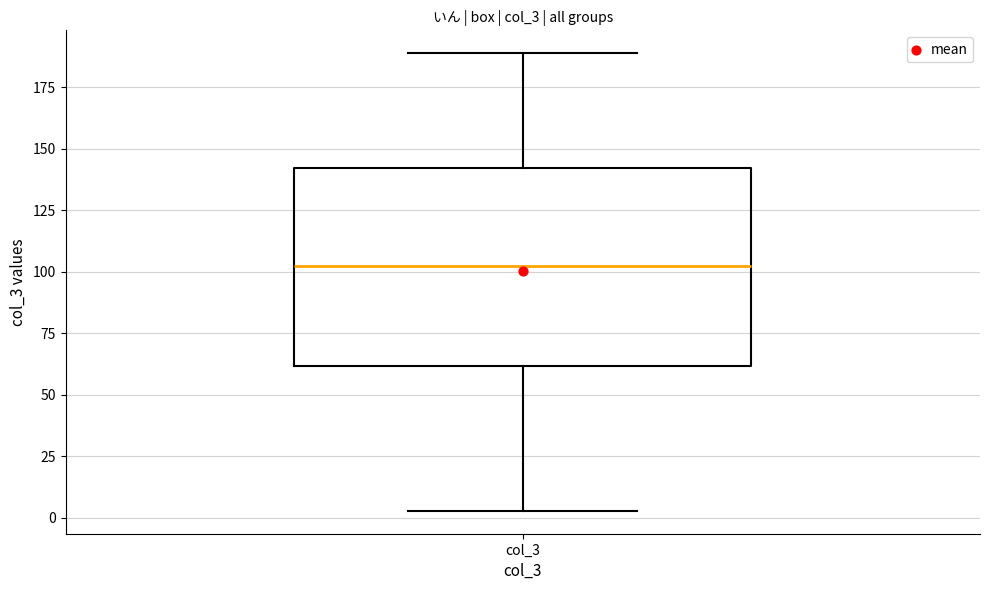

Read this box plot against the y-axis: the position of the median line, the range covered by the box, and the ends of both whiskers. The values are not printed on the chart, so give them approximately, as read against the axis.

median 100, box 60 to 140, whiskers 5 to 190